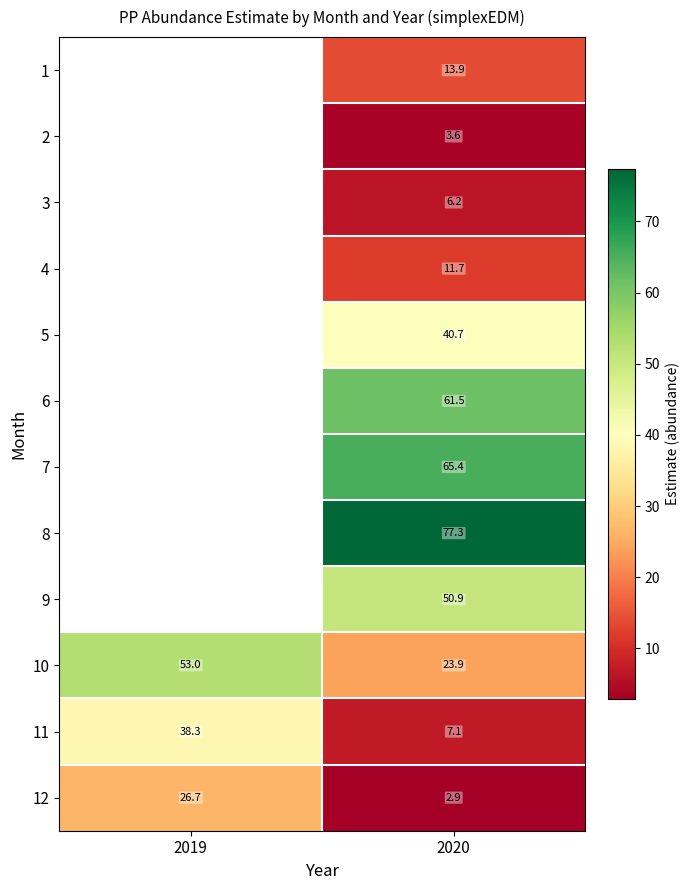

True or false: 1 has a value of 8.4 at 2020.

False